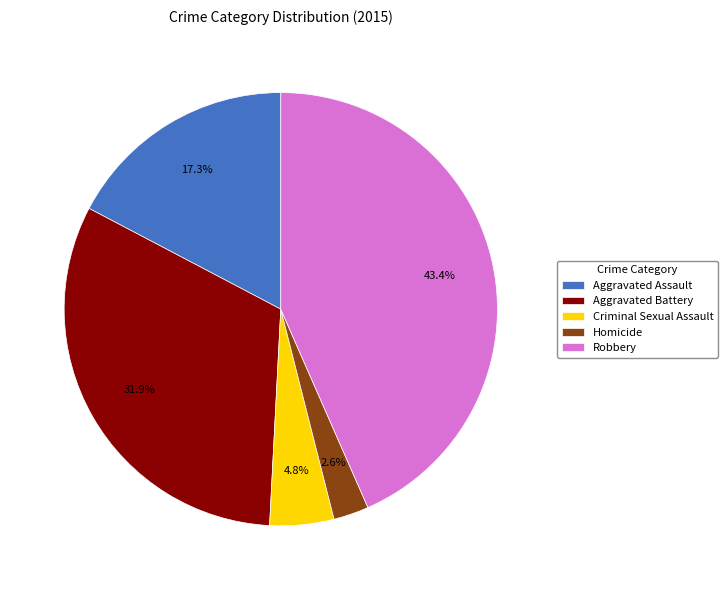

What is the ratio of the value at Homicide to the value at Aggravated Assault?

0.2